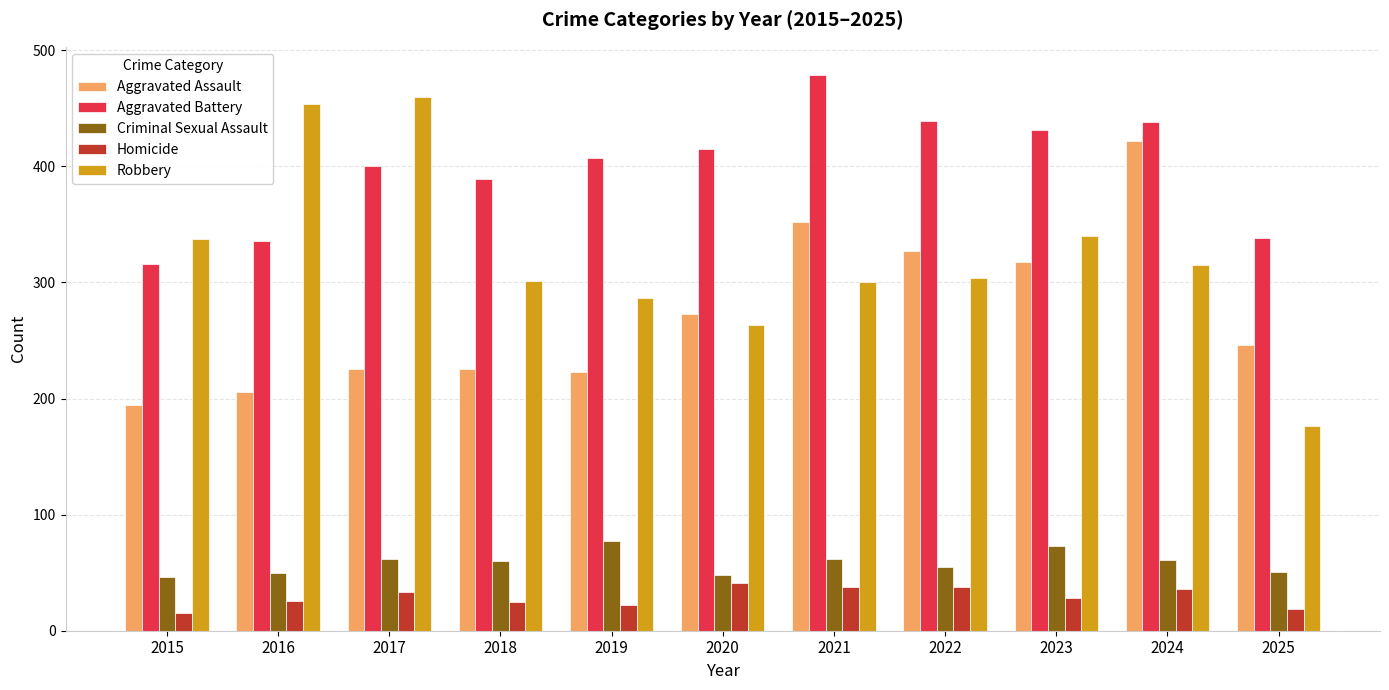

At how many categories does at least one series exceed 282?

11